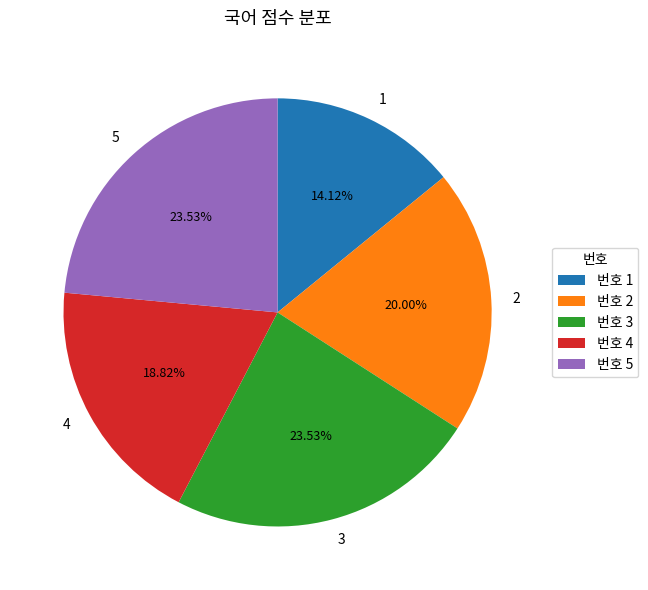

Is the sum of 1 and 2 greater than half?

No